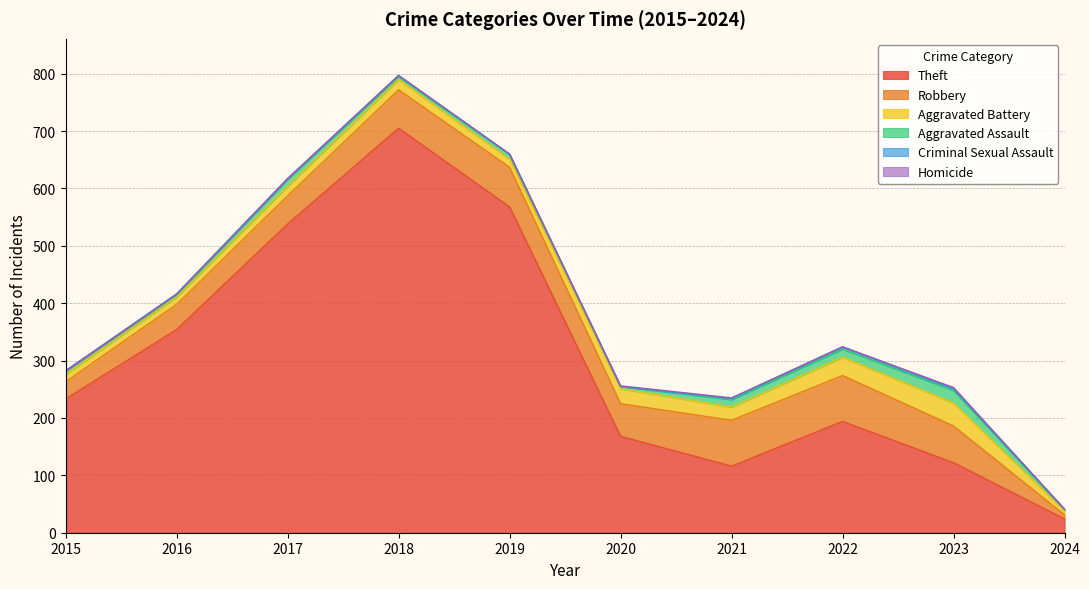

What is the approximate value of Aggravated Battery at 2019?

14